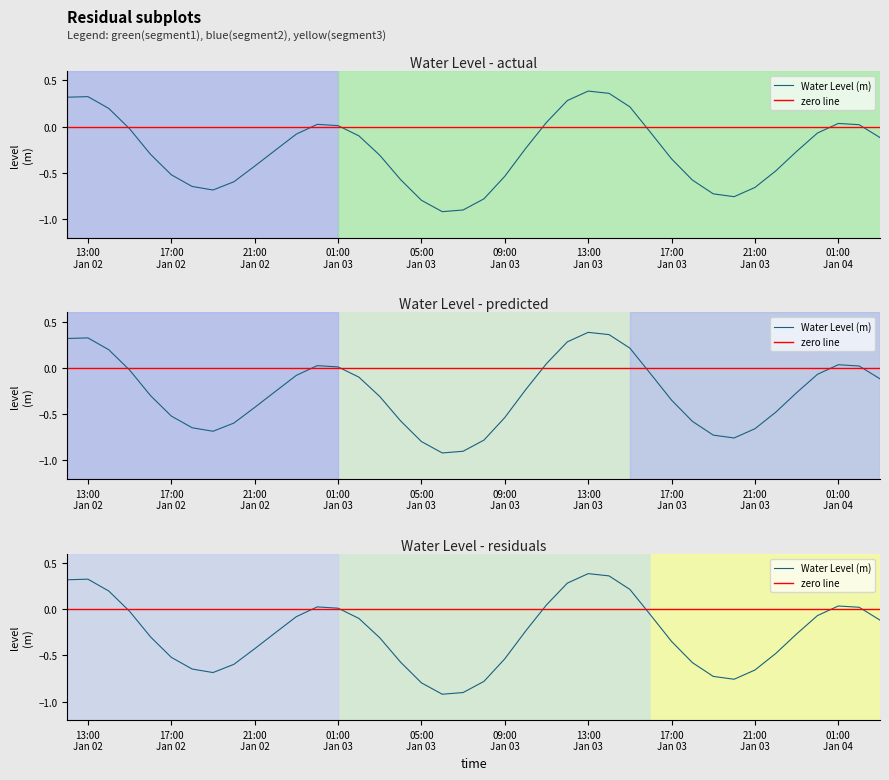

What is the difference between the maximum and second lowest values?

1.3